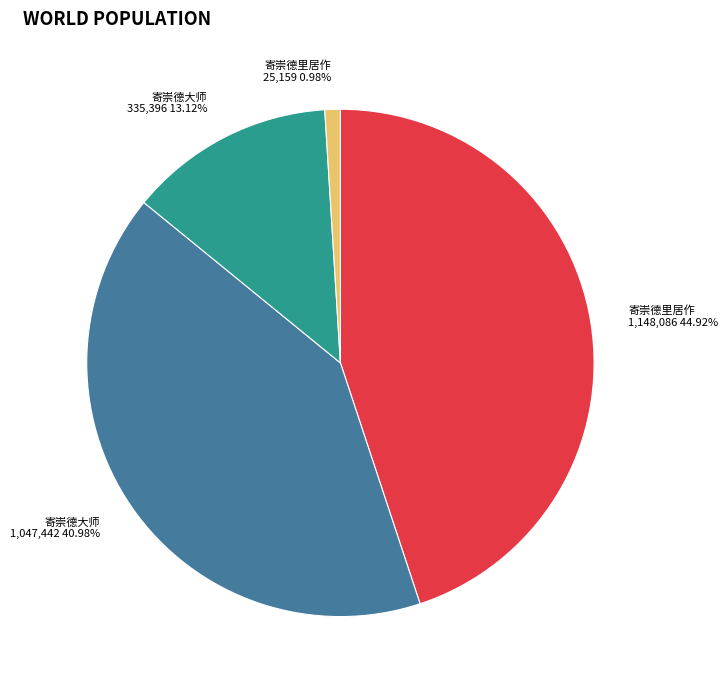

Does any single category account for the majority?

No